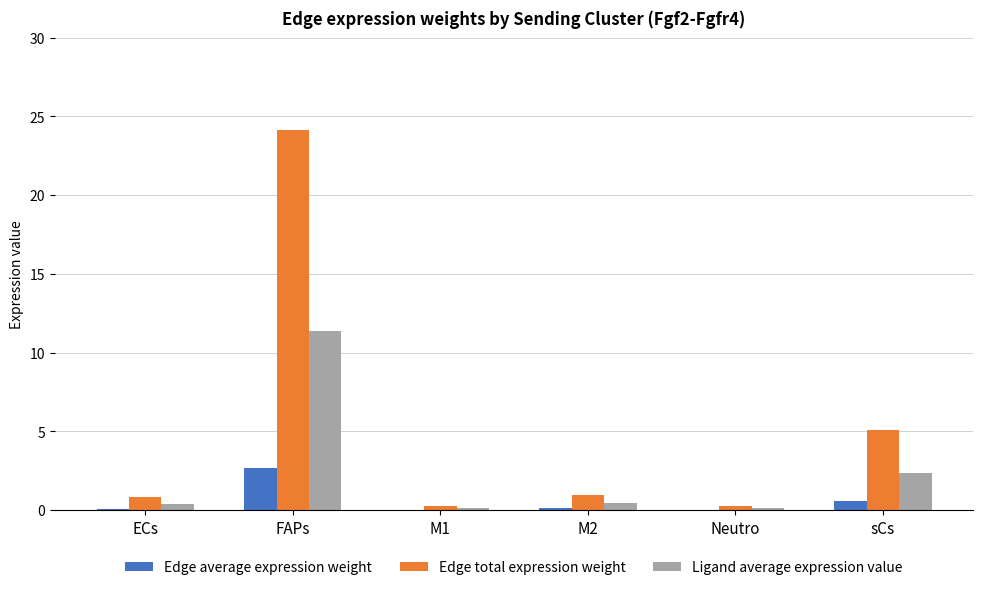

The value of Edge total expression weight at ECs is 0.8. True or false?

True